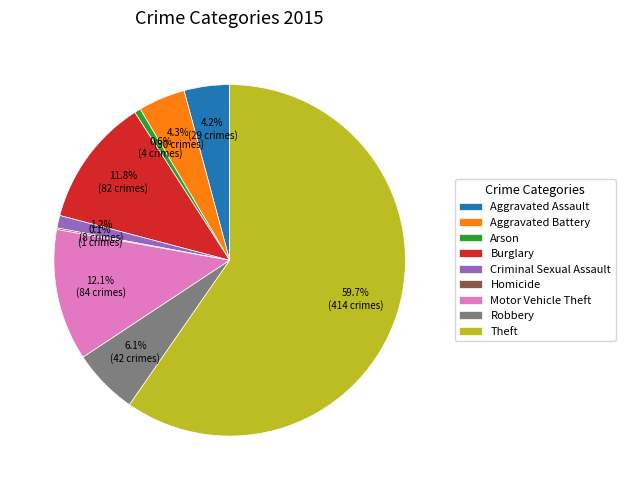

Do Aggravated Assault and Criminal Sexual Assault together represent more than half of the pie?

No